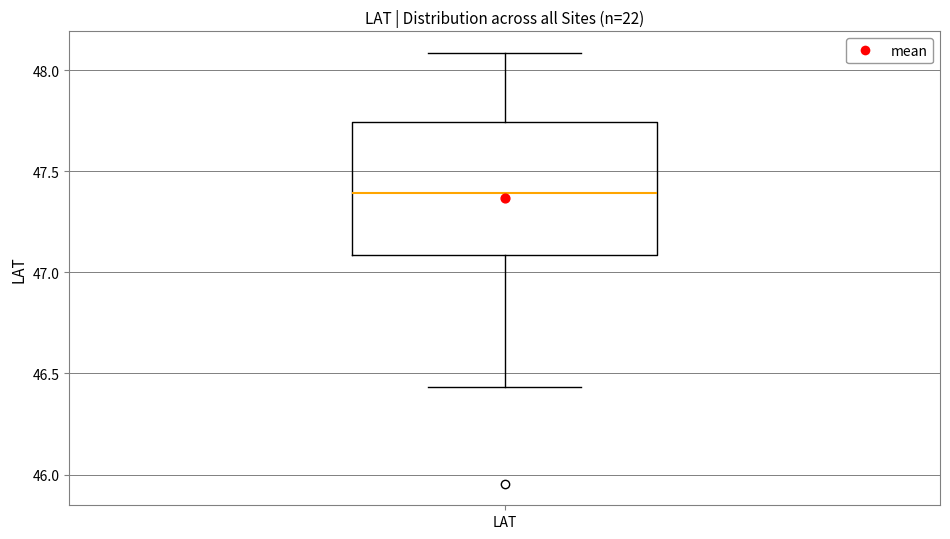

Read this box plot against the y-axis: the position of the median line, the range covered by the box, and the ends of both whiskers. The values are not printed on the chart, so give them approximately, as read against the axis.

median 47.40, box 47.10 to 47.75, whiskers 46.45 to 48.10